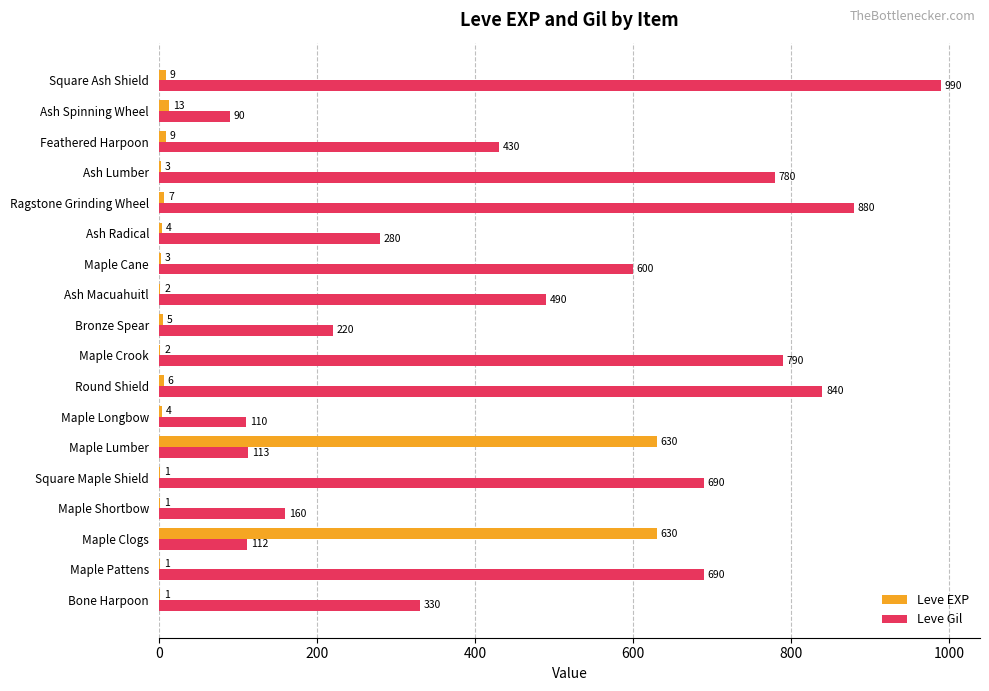

What is the average value of the Leve EXP series?

74